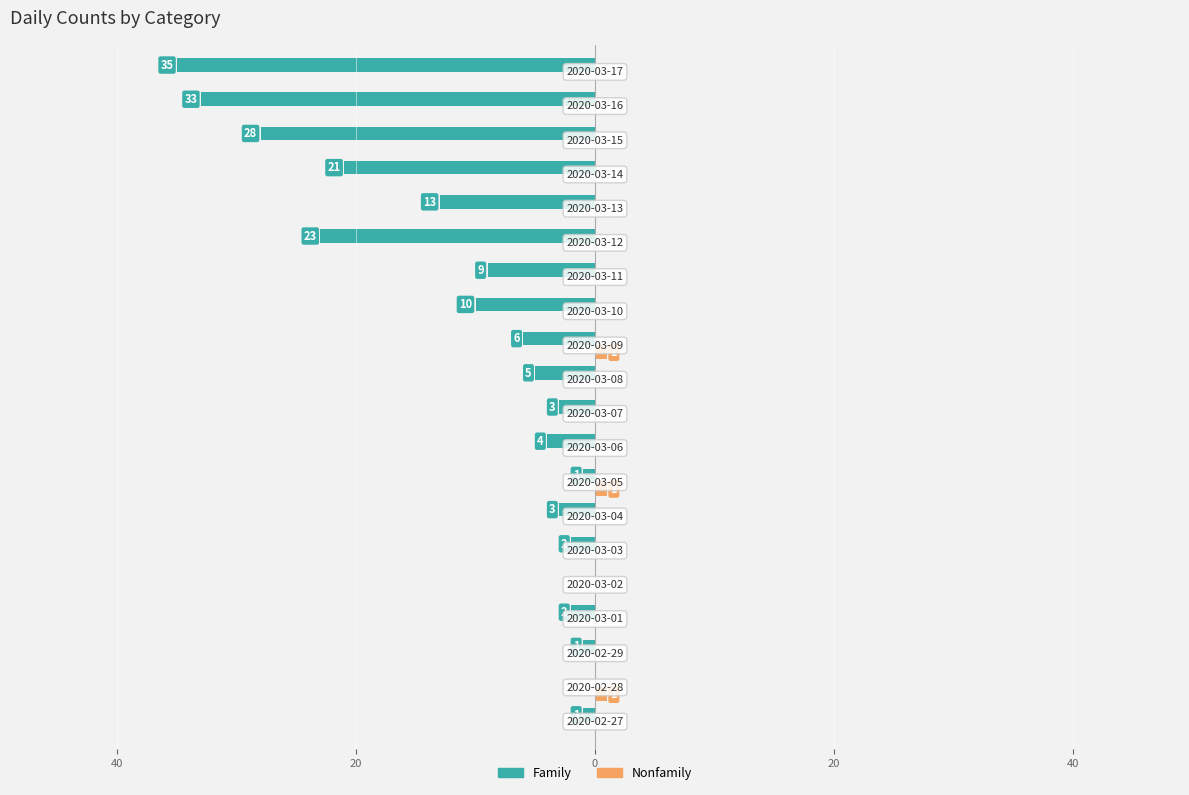

What are all the series names shown in the legend?

Family, Nonfamily